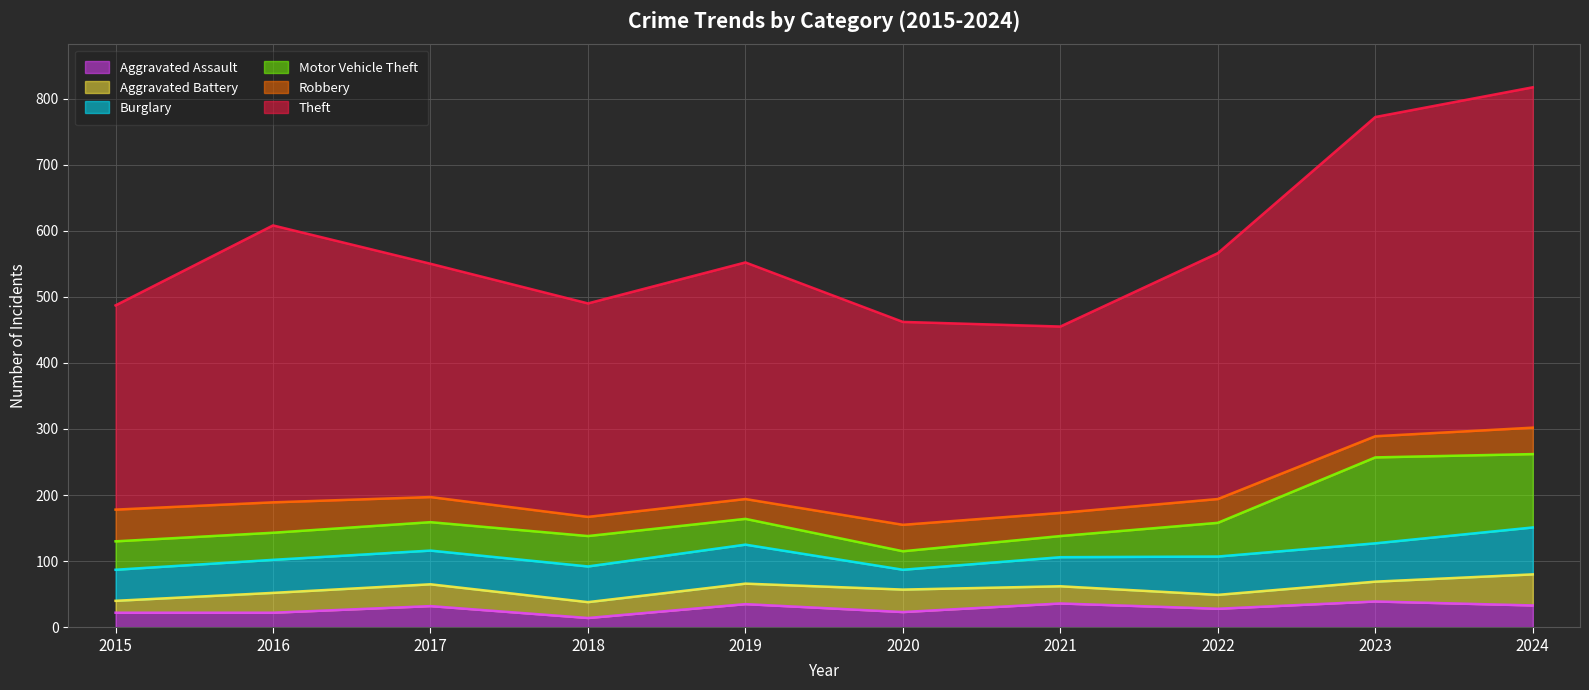

At which category is the sum across all series the highest?

2024